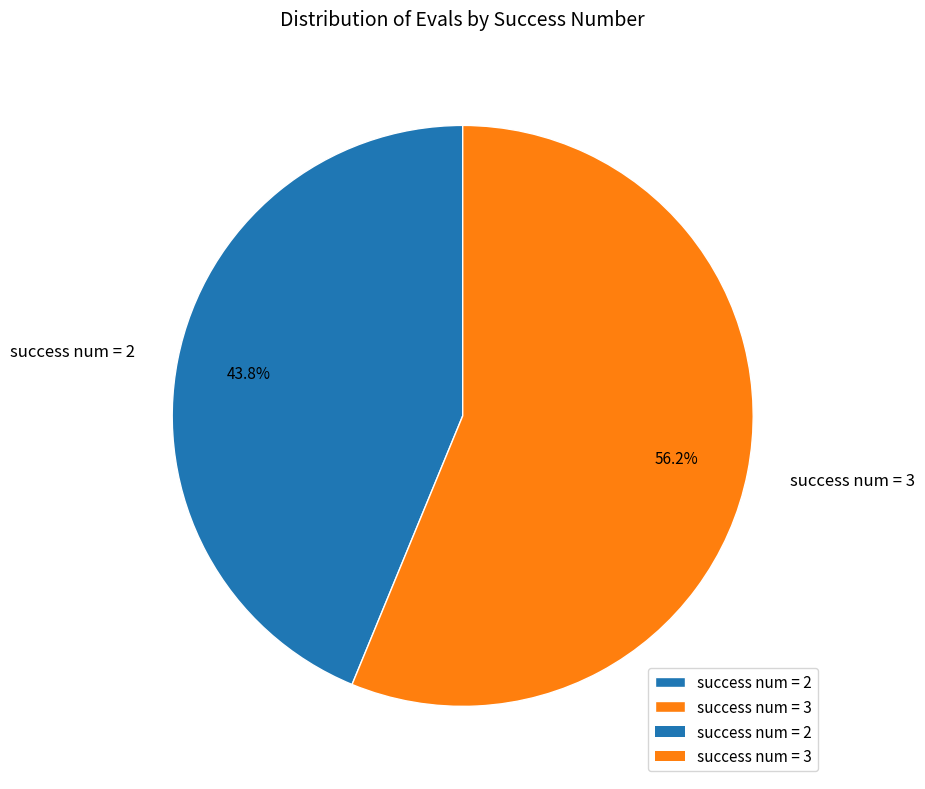

Between success num = 3 and success num = 2, which is larger?

success num = 3